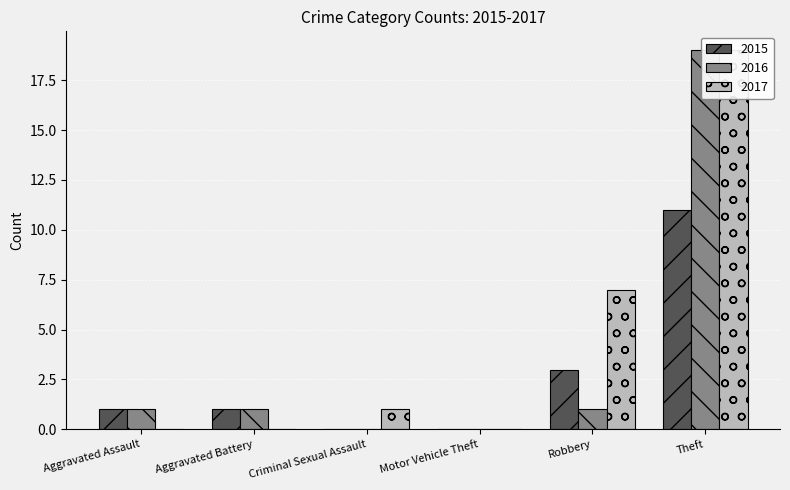

Rank the series at Aggravated Battery from lowest to highest value.

2017, 2015, 2016